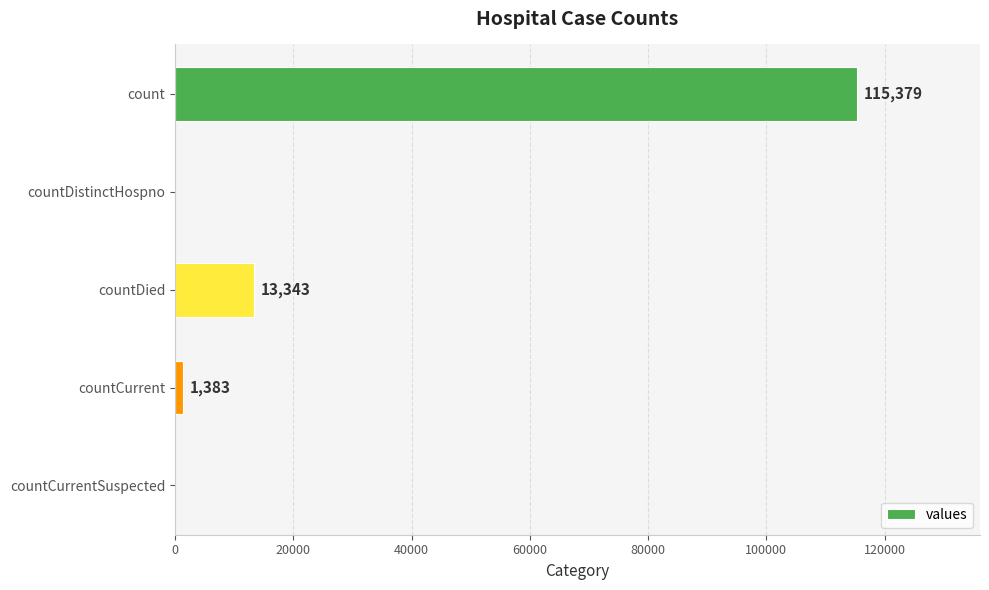

What is the sum of the values at count and countDied?

128722